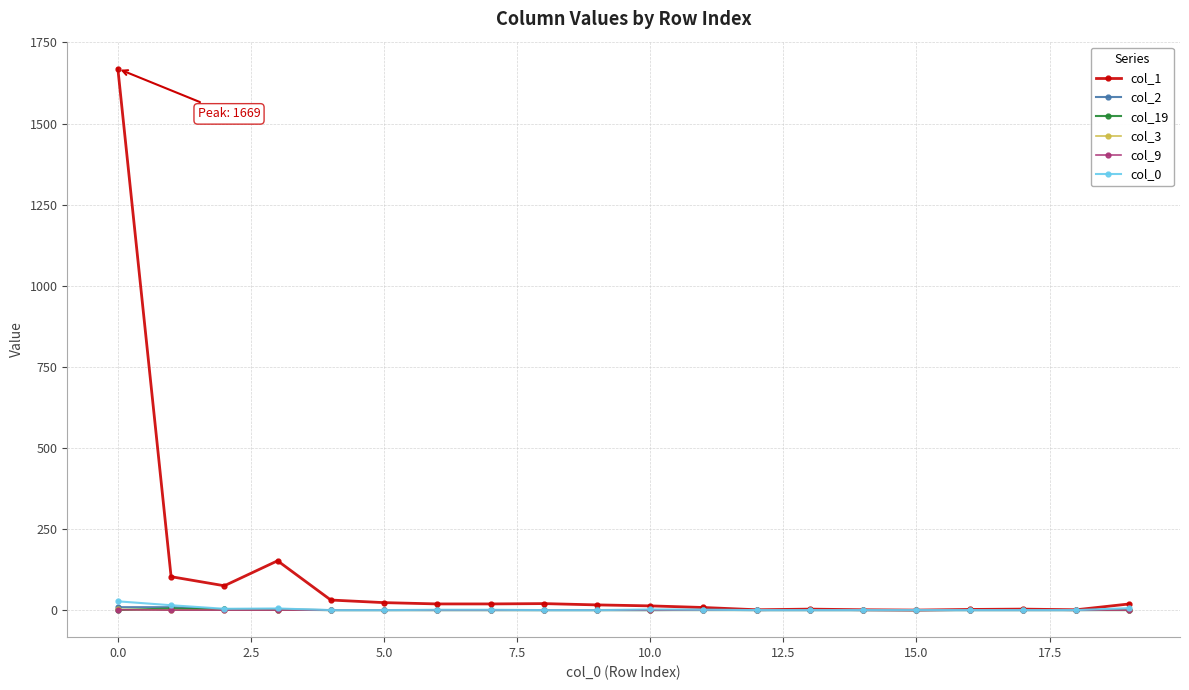

How many distinct data groups are displayed?

6